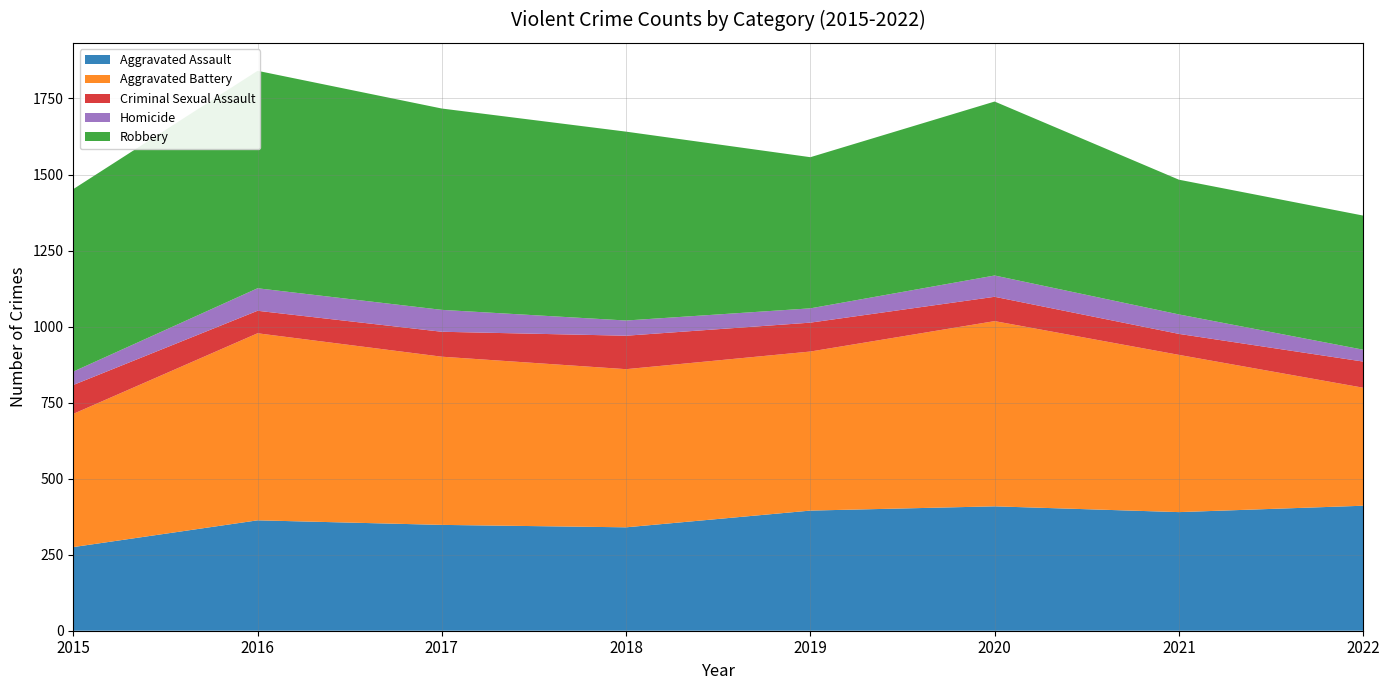

Reading right to left, extract all data points from this chart.

Aggravated Assault: 411	390	409	395	340	348	363	275
Aggravated Battery: 388	517	609	523	520	553	615	438
Criminal Sexual Assault: 86	69	80	95	110	82	74	95
Homicide: 39	64	70	47	50	72	74	44
Robbery: 441	443	572	497	621	662	715	600